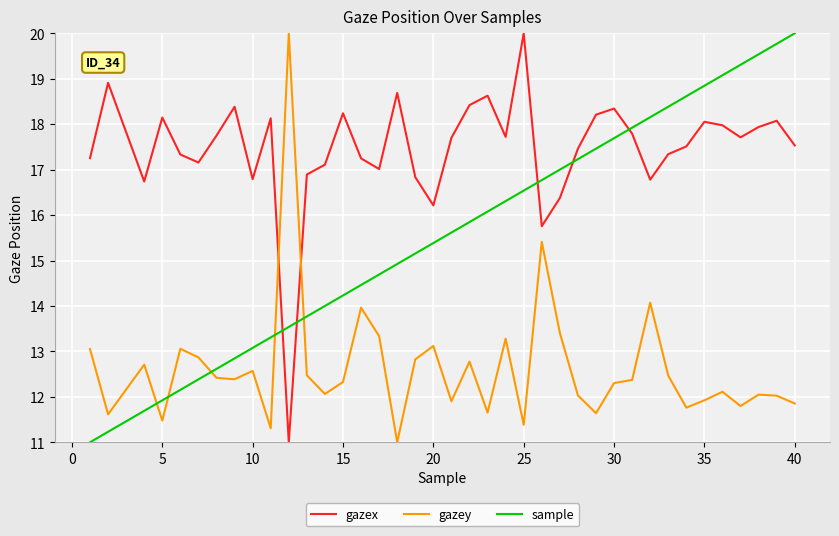

How many times do gazex and sample cross each other?

5